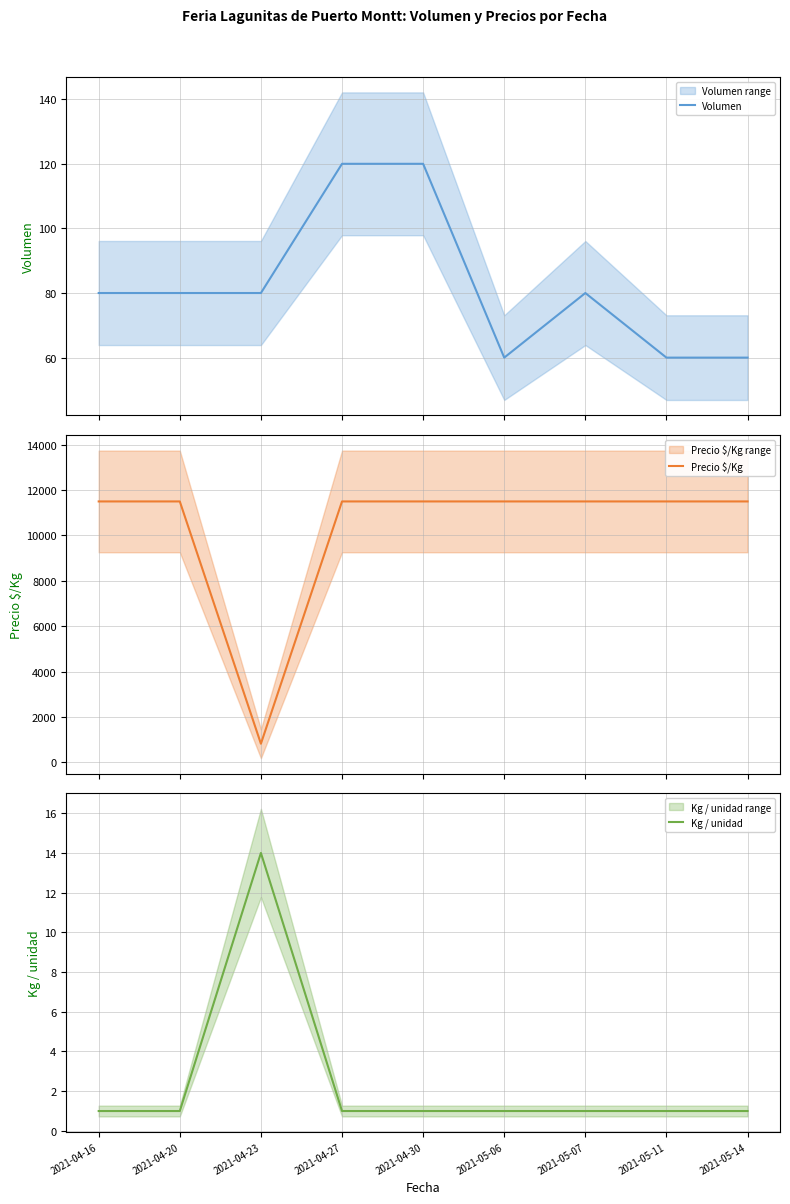

What are all the series names shown in the legend?

Volumen, Precio $/Kg, Kg / unidad